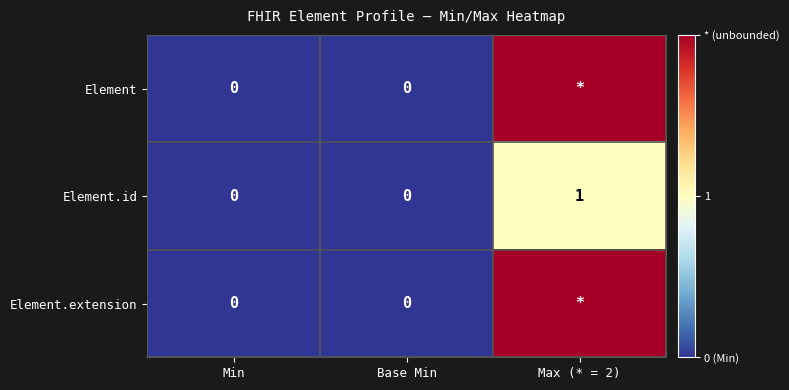

The value of Element.id at Base Min is 0. True or false?

True